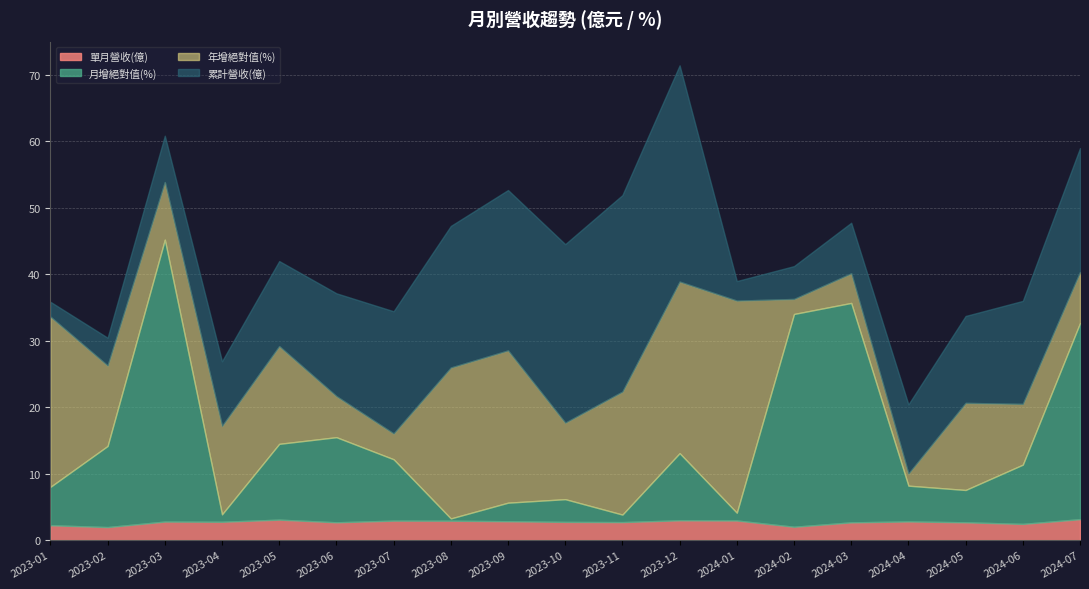

What is the total value across all series at 2023-11?

51.9